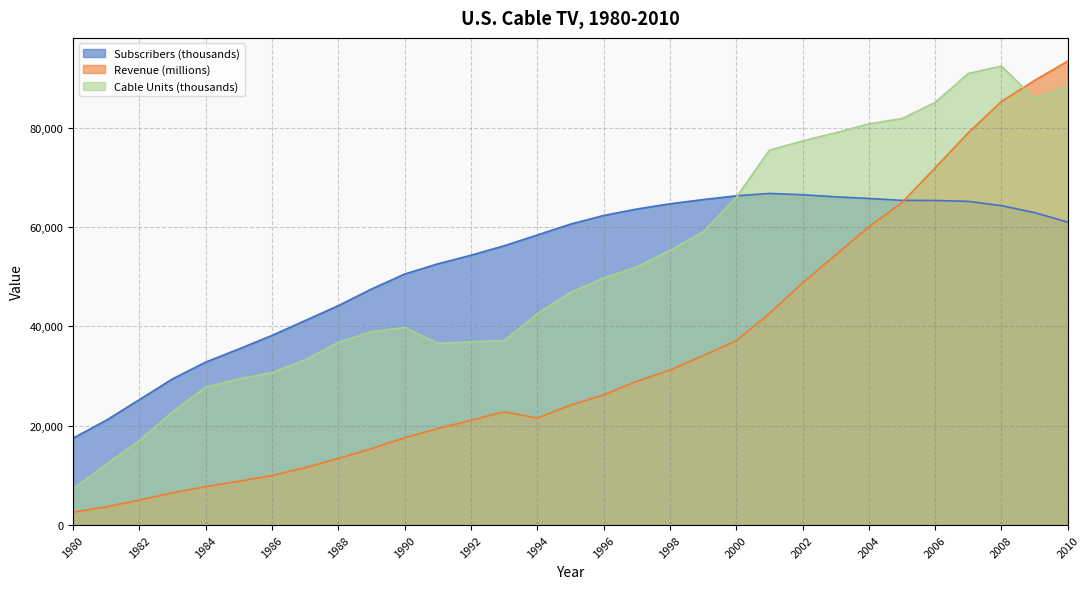

At which label does Revenue (millions) reach its peak?

2010